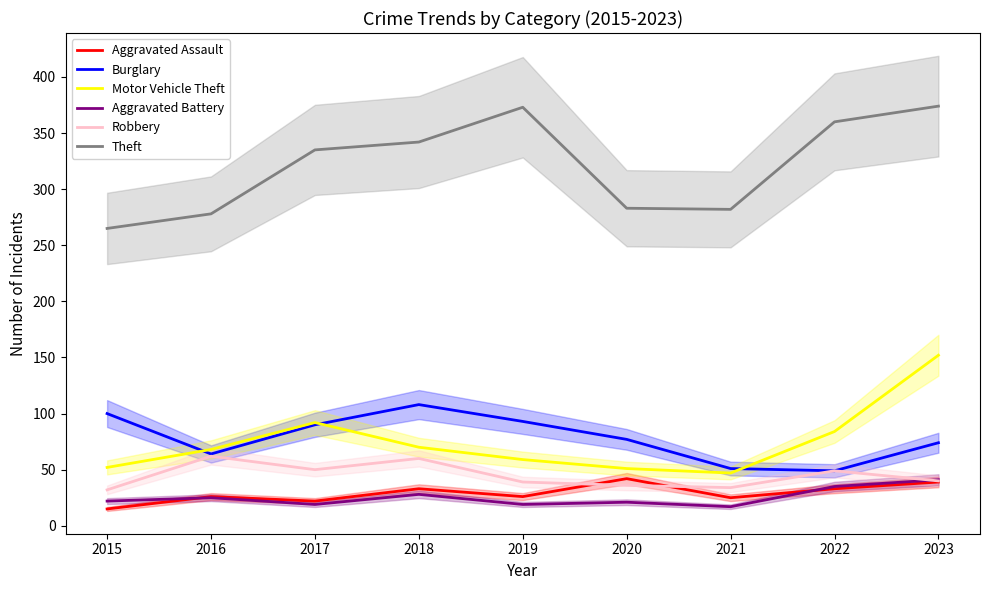

True or false: Theft and Aggravated Battery cross at least once.

False